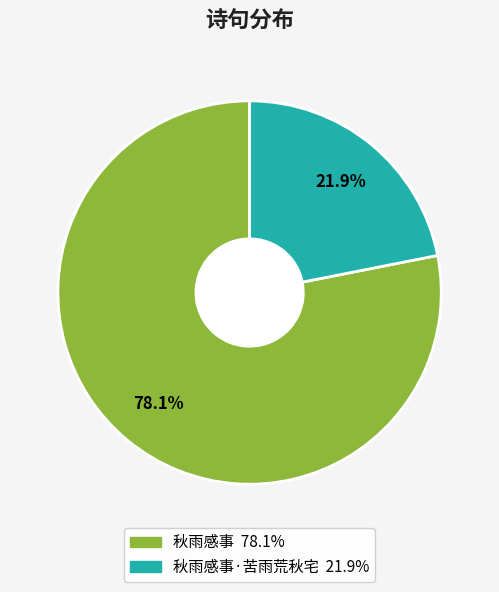

Is there any slice that represents more than half of the pie?

Yes